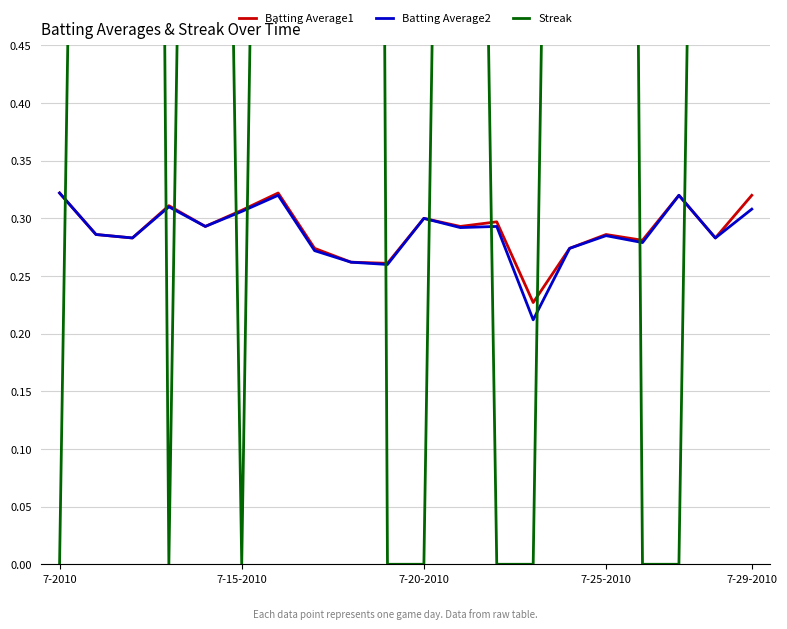

Is the value of Batting Average2 at 6 greater than the value of Batting Average1 at 8?

Yes